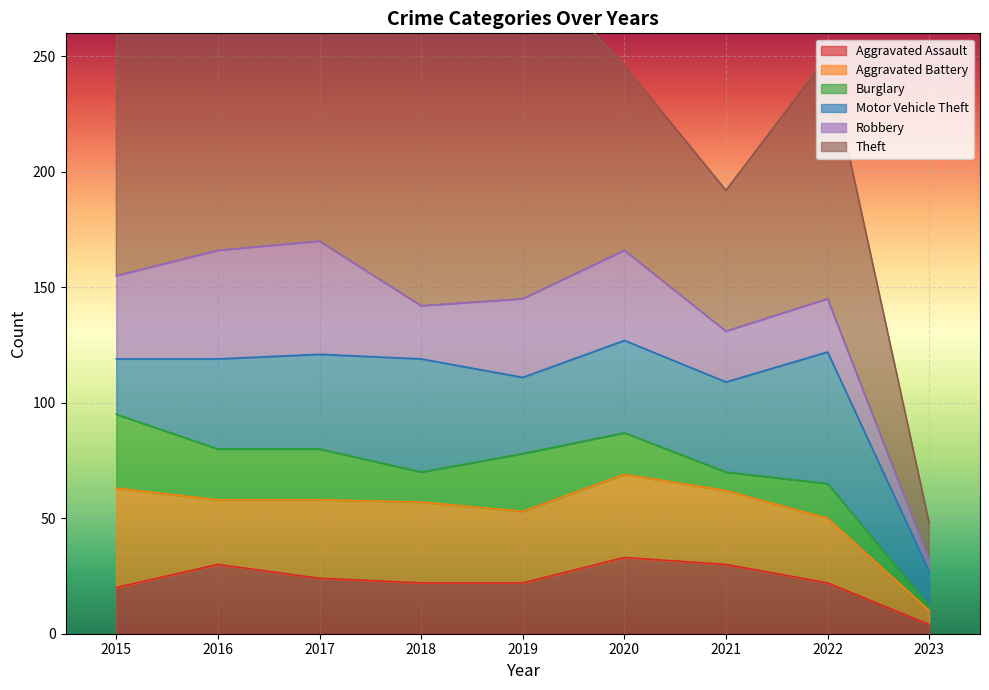

At which label is Burglary closest to 17?

2020